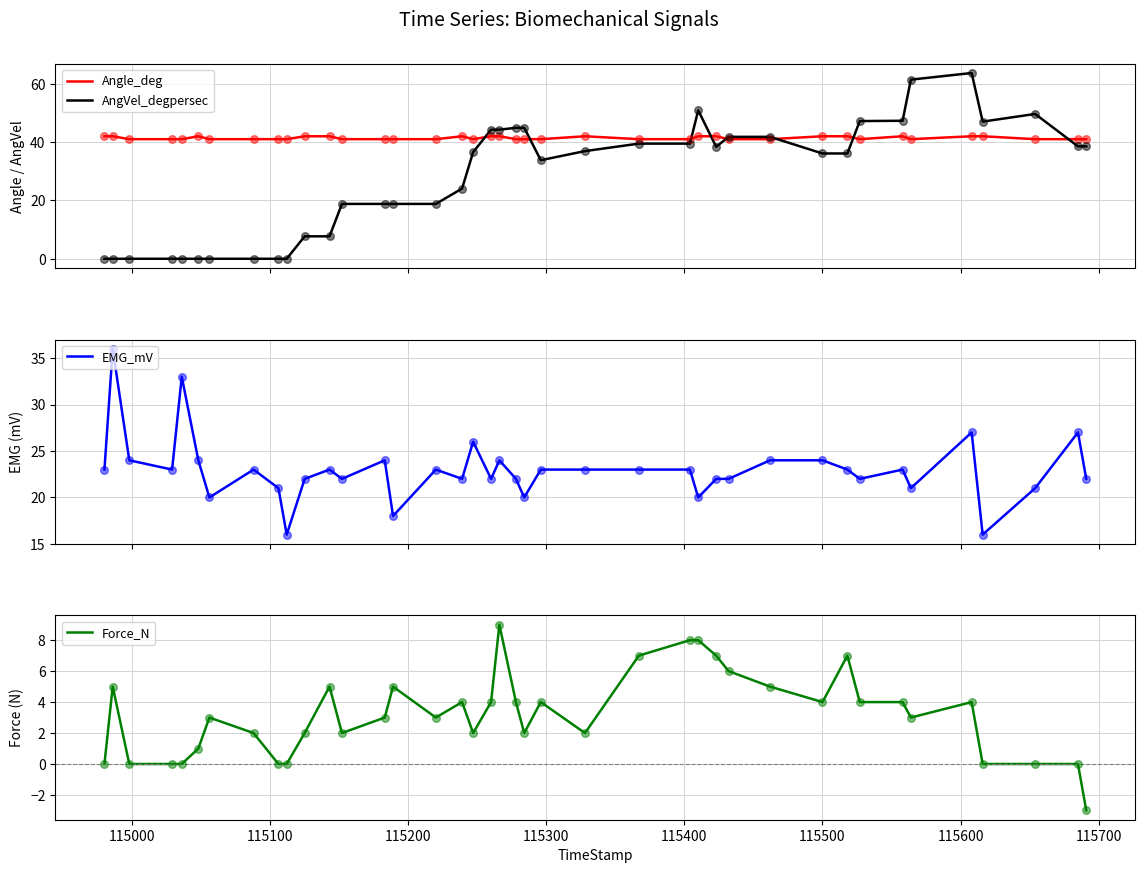

Which series has the largest total across all categories?

Angle_deg